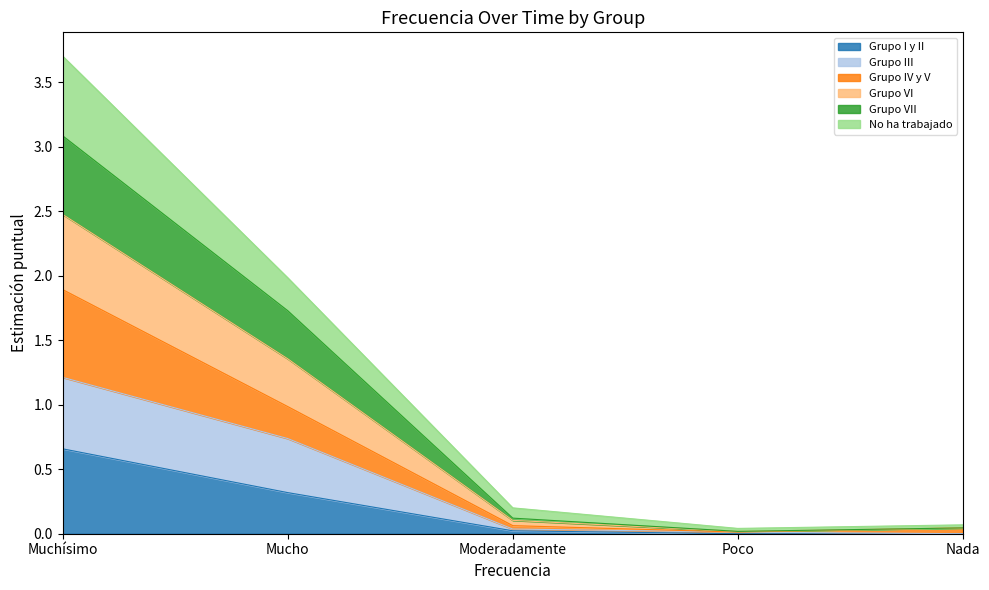

True or false: Grupo VII and Grupo VI cross at least once.

False